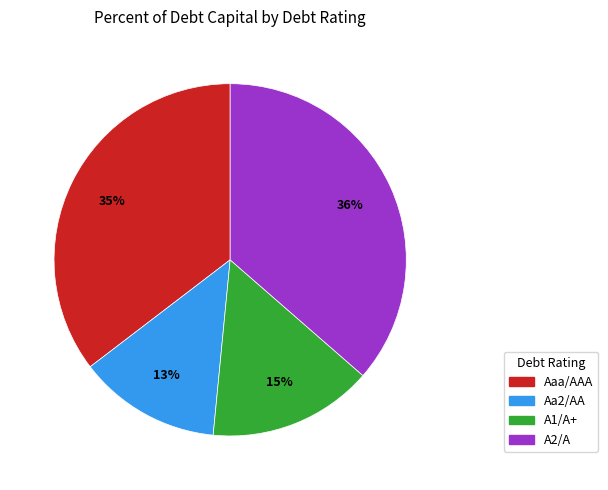

How many slices are in this pie chart?

4